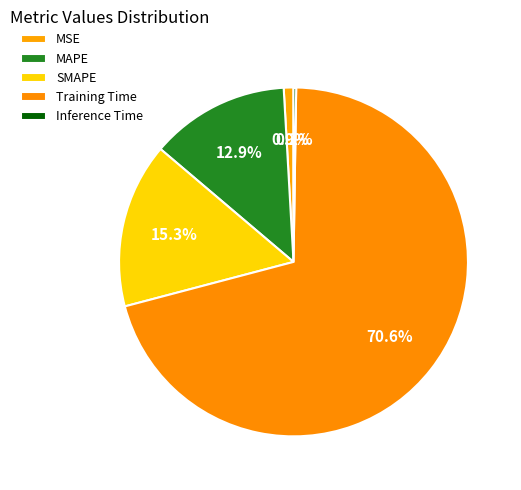

The MSE slice represents 12% of the pie. True or false?

False